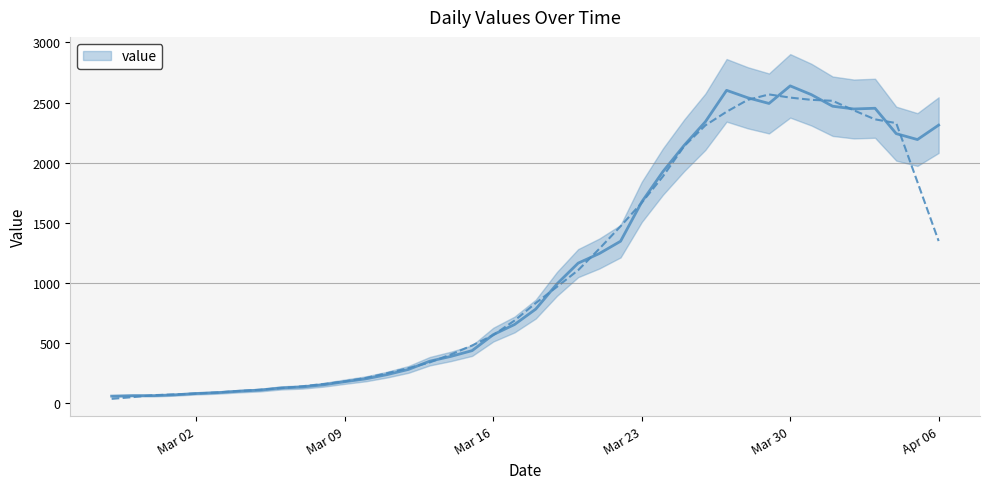

What is the approximate value at Mar 30?

2639